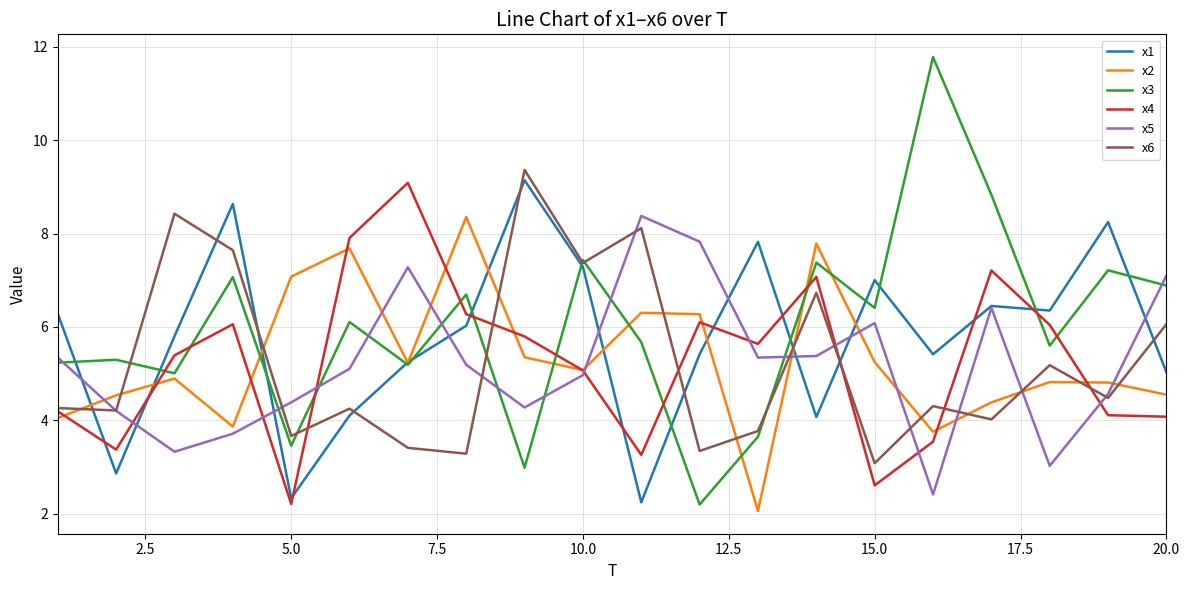

What is the highest value of the x2 series?

8.4